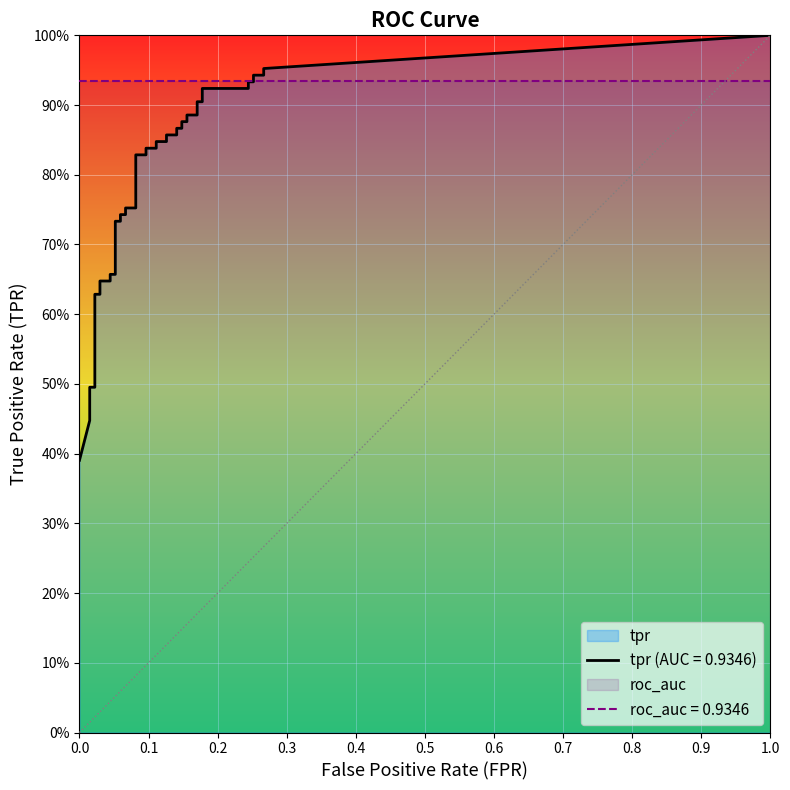

Reading left to right, extract all data points from this chart.

fpr: fpr=0.0	tpr=0.0	2=0.0	3=0.0	4=0.0	5=0.0	6=0.0	7=0.0	8=0.0	9=0.0	10=0.1	11=0.1	12=0.1	13=0.1	14=0.1	15=0.1	16=0.1	17=0.1	18=0.1	19=0.1	20=0.1	21=0.1	22=0.1	23=0.1	24=0.1	25=0.1	26=0.1	27=0.1	28=0.2	29=0.2	30=0.2	31=0.2	32=0.2	33=0.2	34=0.2	35=0.2	36=0.3	37=0.3	38=0.3	39=0.3
tpr: fpr=0.4	tpr=0.4	2=0.5	3=0.5	4=0.5	5=0.6	6=0.6	7=0.6	8=0.6	9=0.7	10=0.7	11=0.7	12=0.7	13=0.7	14=0.7	15=0.8	16=0.8	17=0.8	18=0.8	19=0.8	20=0.8	21=0.8	22=0.8	23=0.9	24=0.9	25=0.9	26=0.9	27=0.9	28=0.9	29=0.9	30=0.9	31=0.9	32=0.9	33=0.9	34=0.9	35=0.9	36=0.9	37=0.9	38=0.9	39=1.0